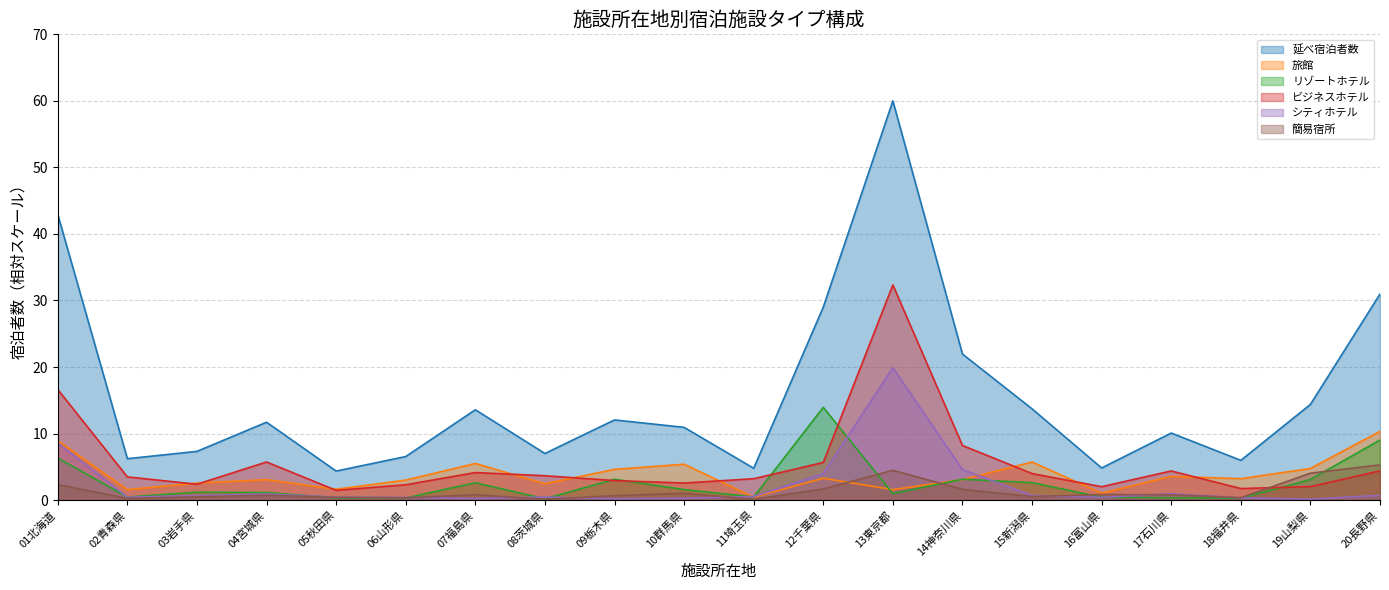

What is the greatest value displayed?

60.0